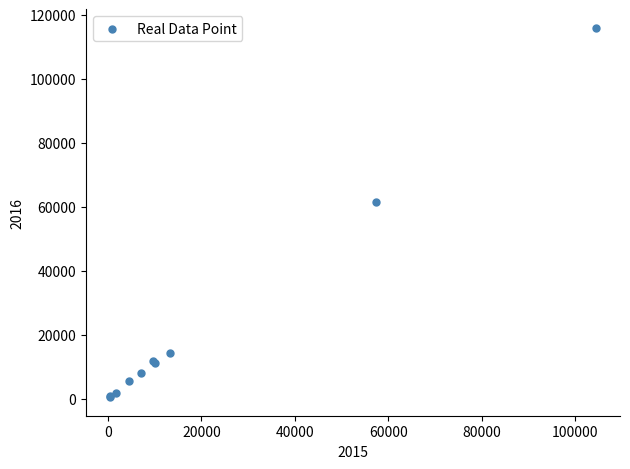

What Y value in the scatter plot is closest to 58291?

61618